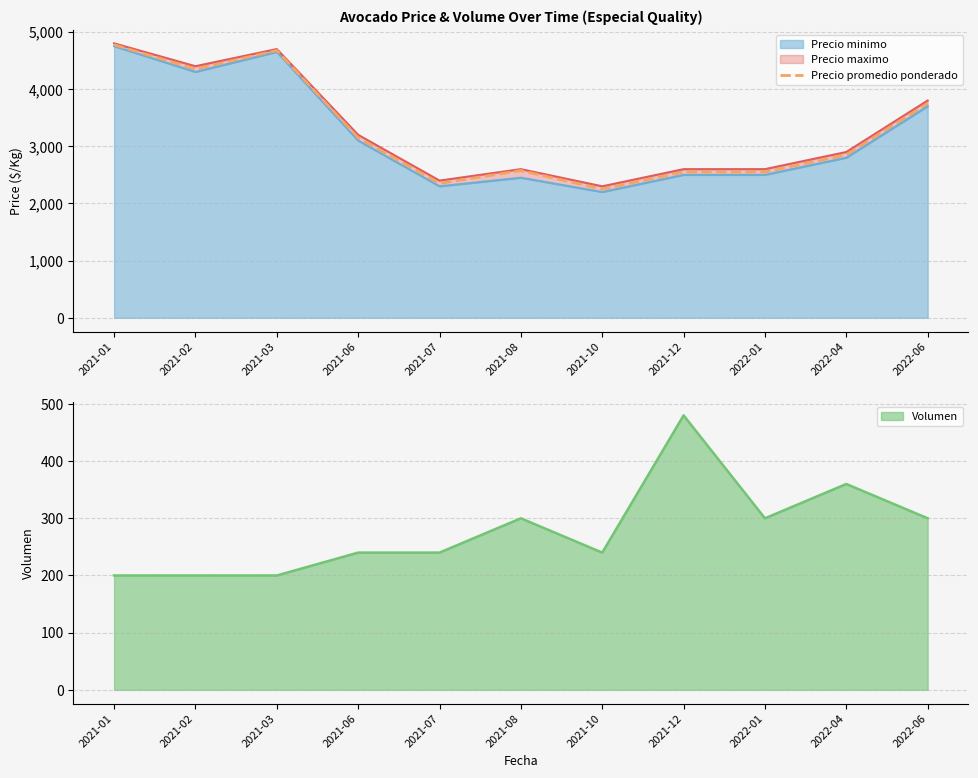

In Volumen, how many points are lower than both neighbors (excluding endpoints)?

2